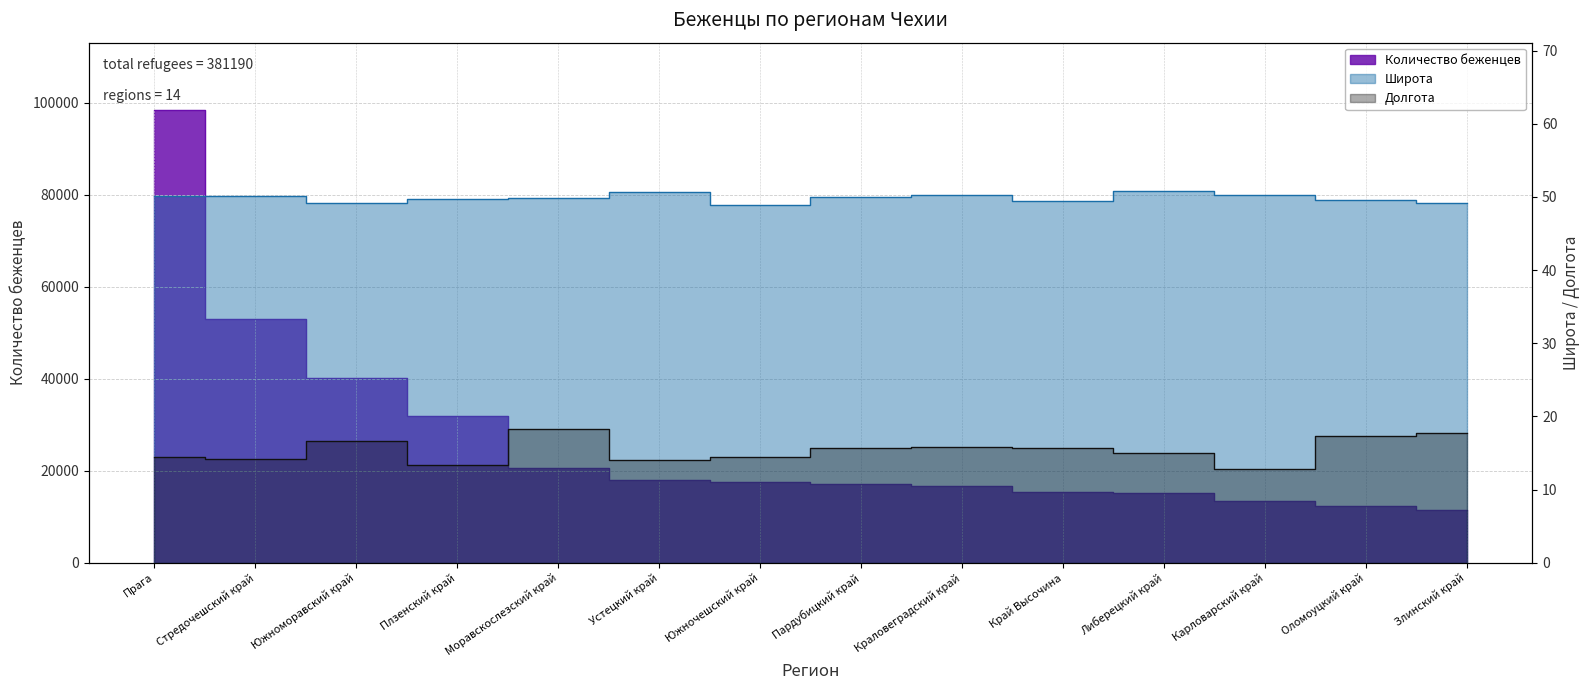

Which category has the lowest value in the Количество беженцев series?

Злинский край